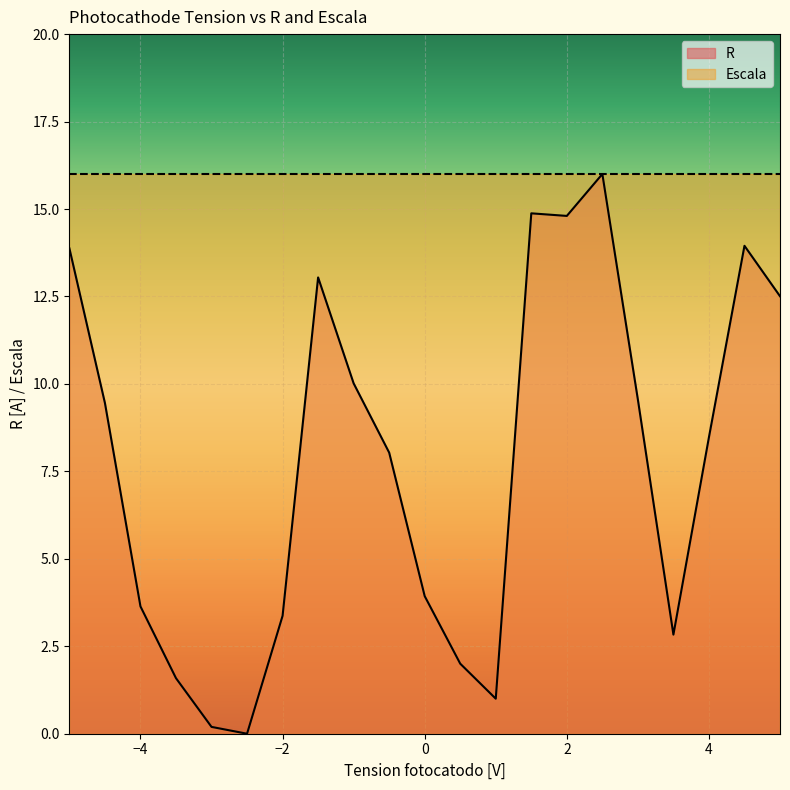

List the labels in order of value, largest first.

2.5, 1.5, 2.0, 4.5, -5.0, -1.5, 5.0, -1.0, 3.0, -4.5, 4.0, -0.5, 0.0, -4.0, -2.0, 3.5, 0.5, -3.5, 1.0, -3.0, -2.5